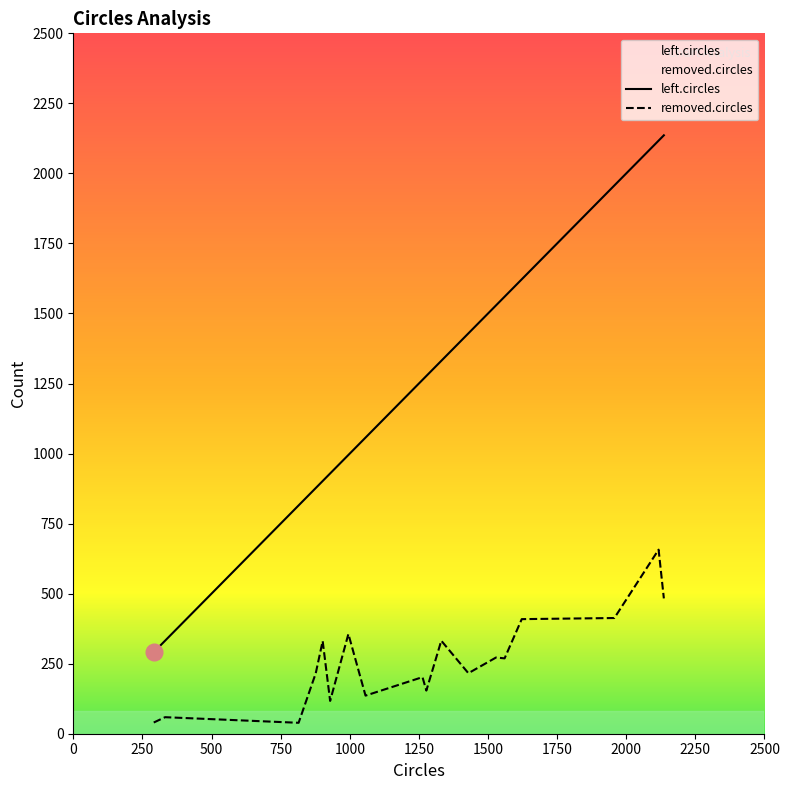

What is the lowest value of the left.circles series?

291